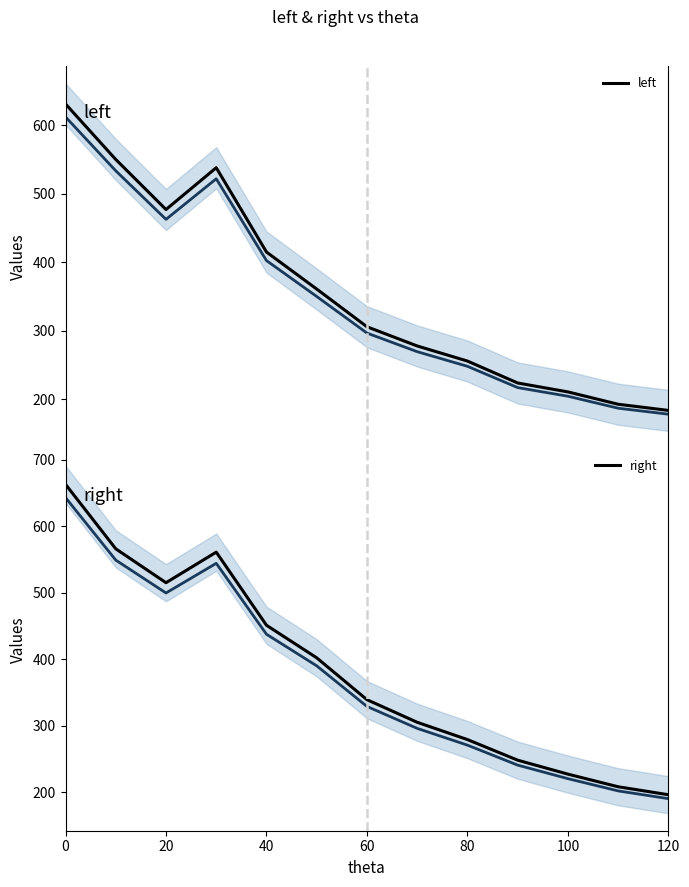

How many categories are shown in the chart?

13